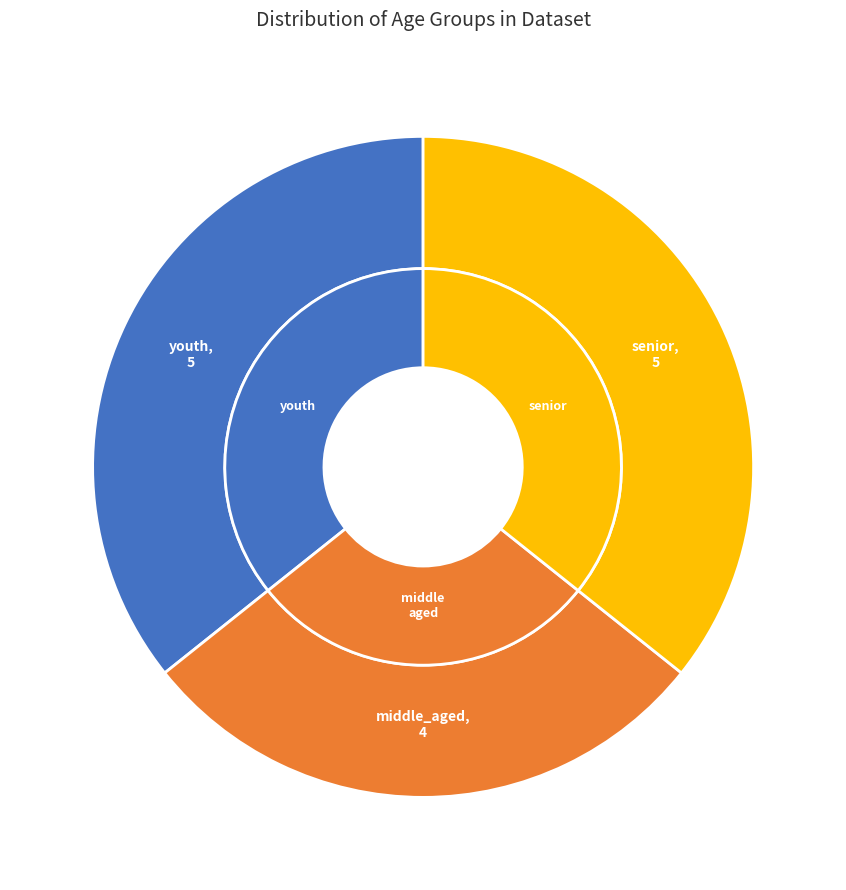

Is it true that youth is 36% of the pie?

True